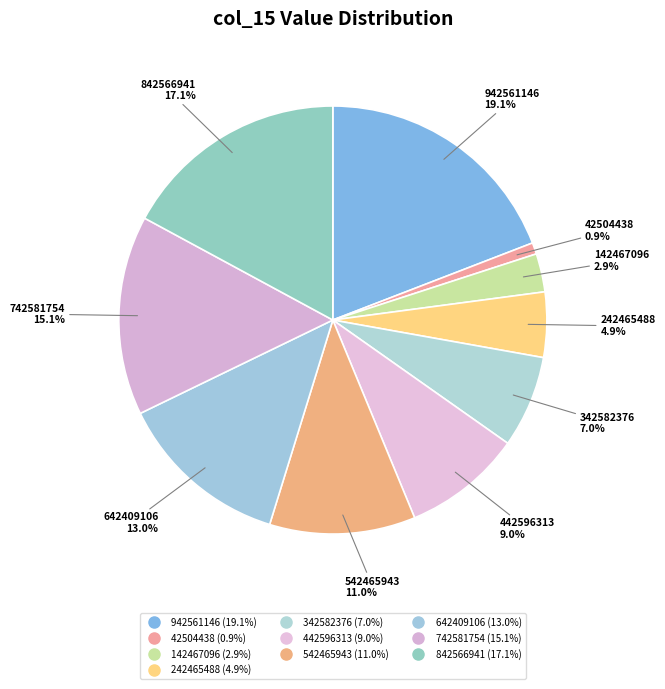

To the nearest percent, what percentage of the pie is 542465943?

11%